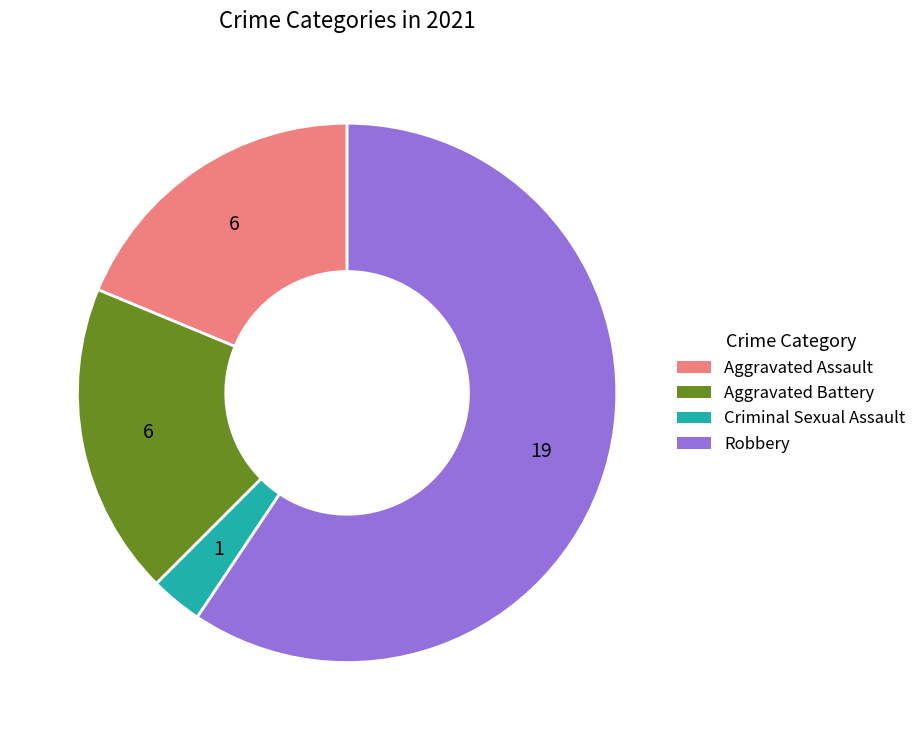

Which slice is the smallest?

Criminal Sexual Assault